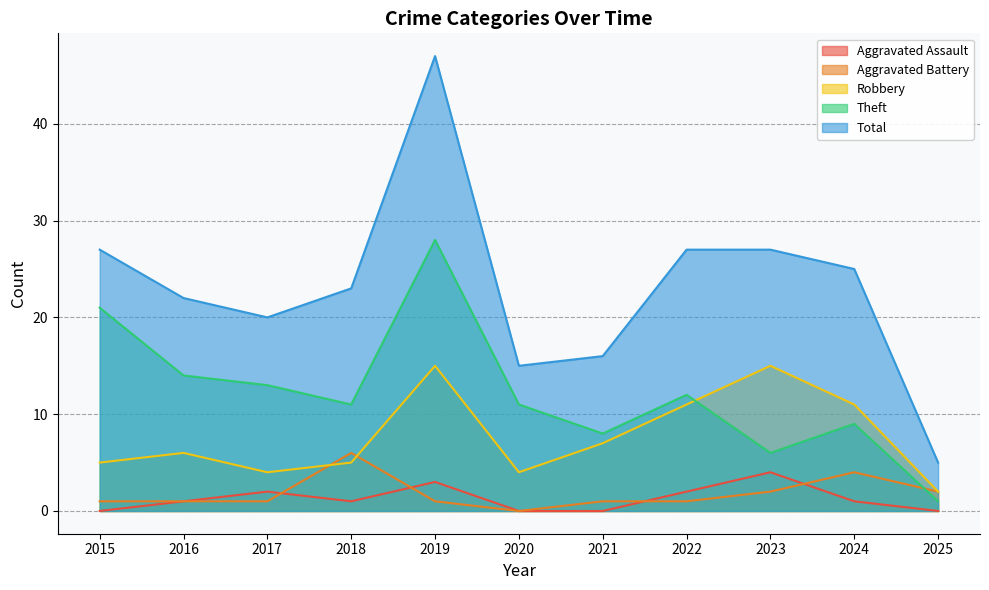

Is it true that Theft equals 17 at 2018?

False